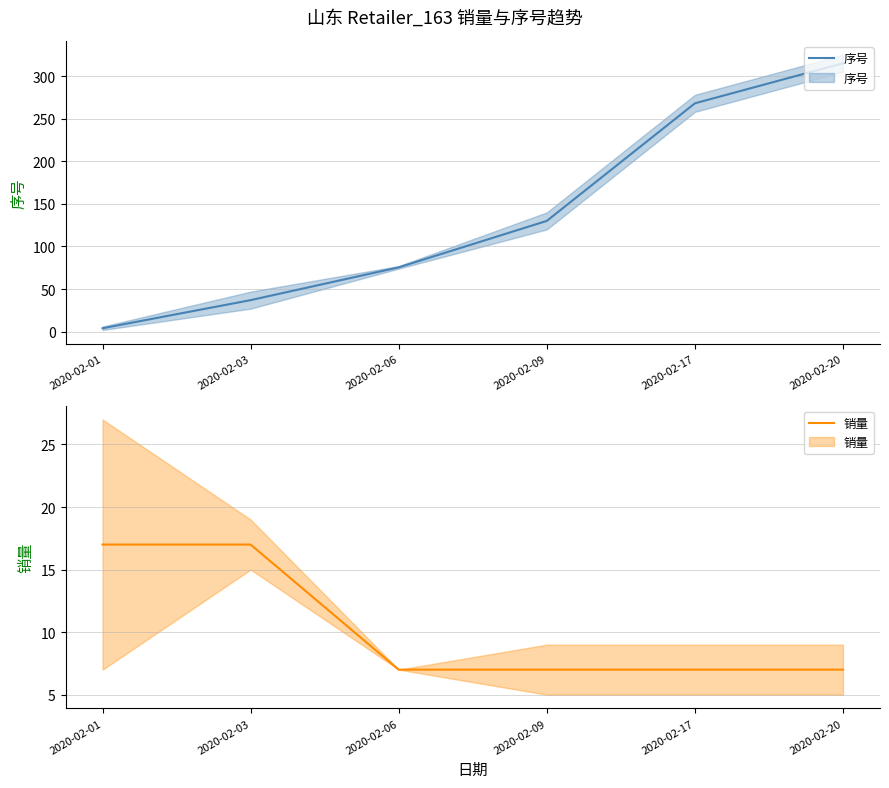

At 2020-02-20, list the series in order from largest to smallest.

序号, 销量